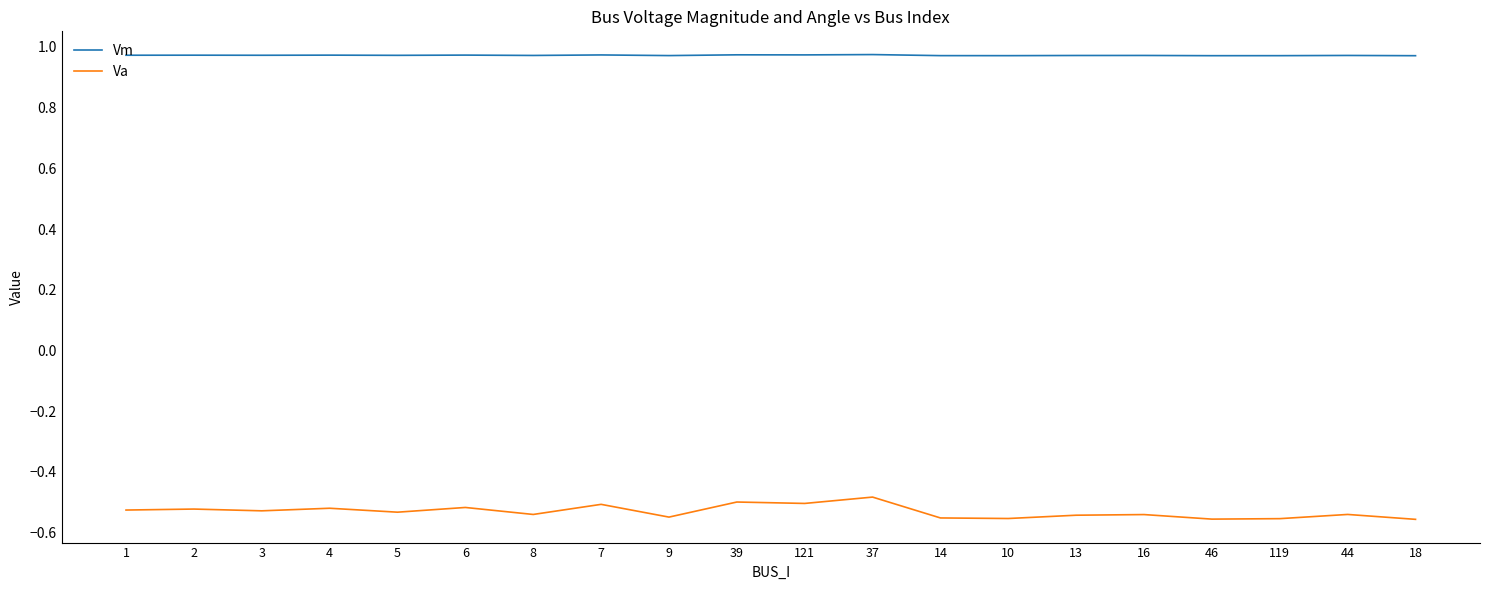

Count the Vm values in the range 0 to 1.

20